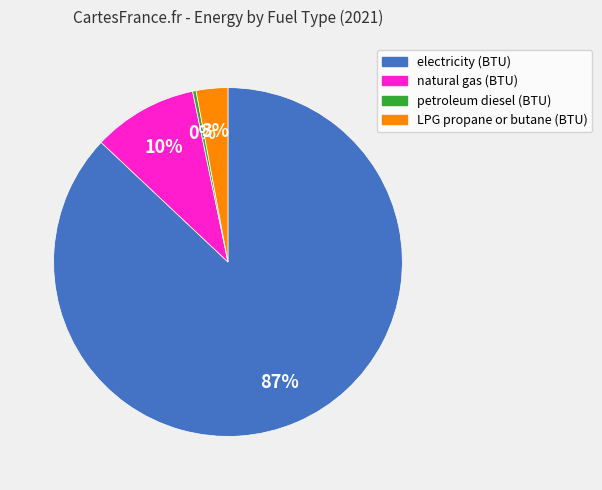

Approximately how many times larger is the value at natural gas (BTU) compared to electricity (BTU)?

0.1